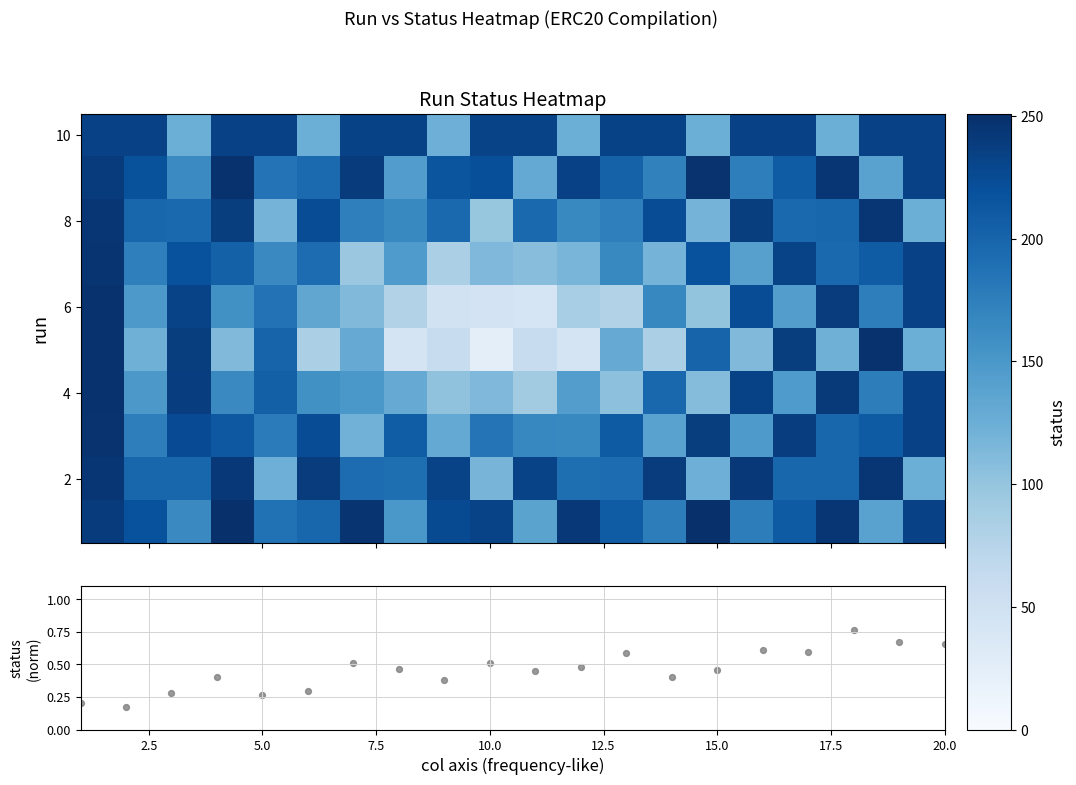

What is the sum of all row_0 values?

4131.7